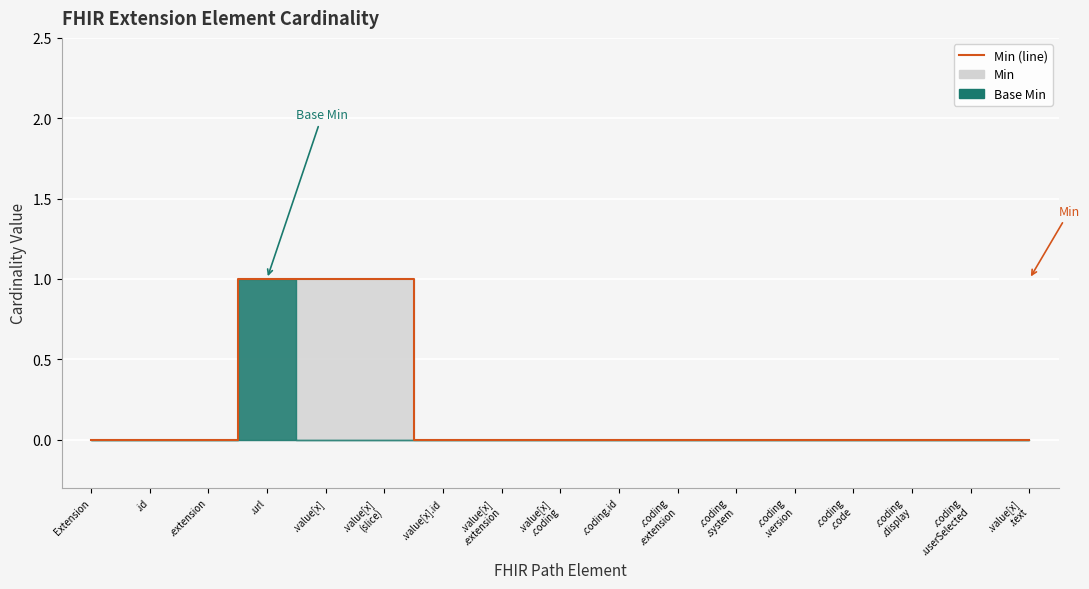

What is the difference between the second highest and minimum values?

1